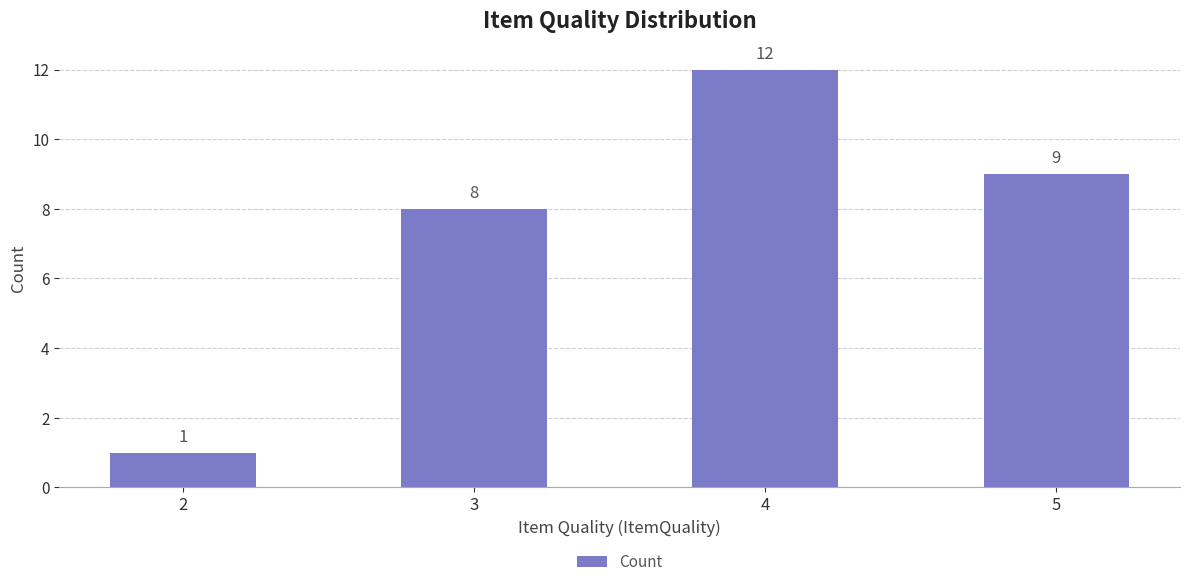

What is the greatest value displayed?

12